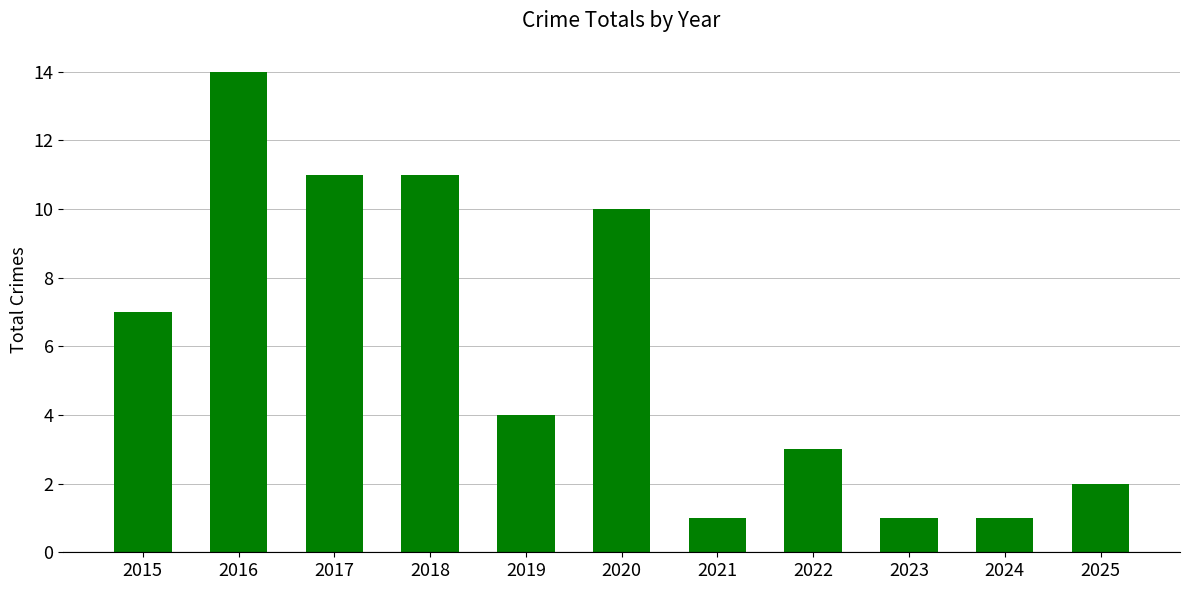

Does the chart contain stacked bars?

No